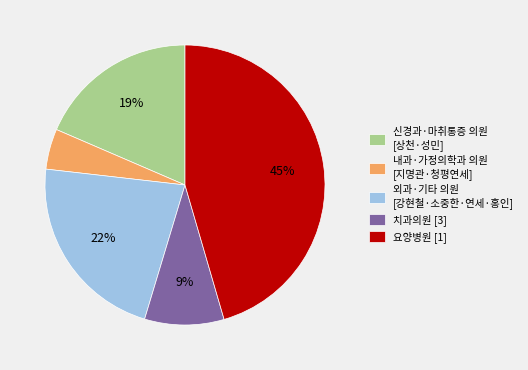

To the nearest percent, what portion does 내과·가정의학과 의원 [지명관·청평연세] represent?

5%